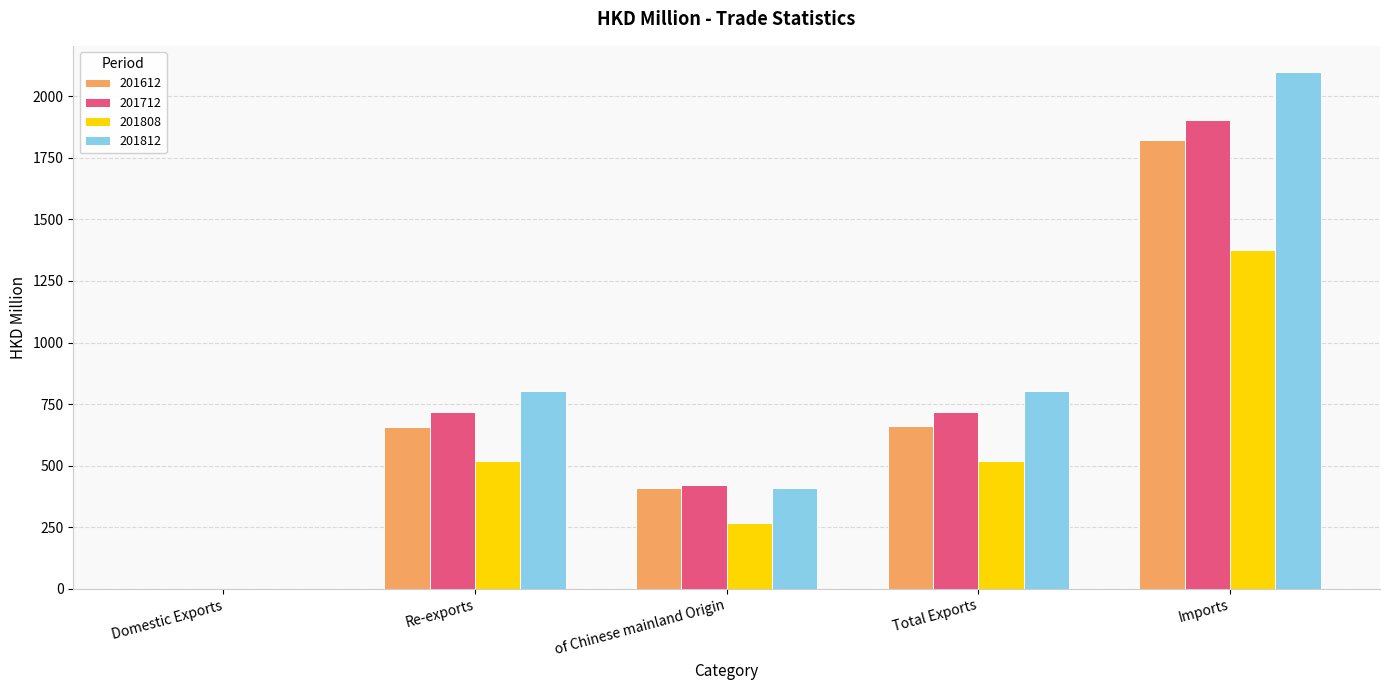

What are all the series names shown in the legend?

201612, 201712, 201808, 201812